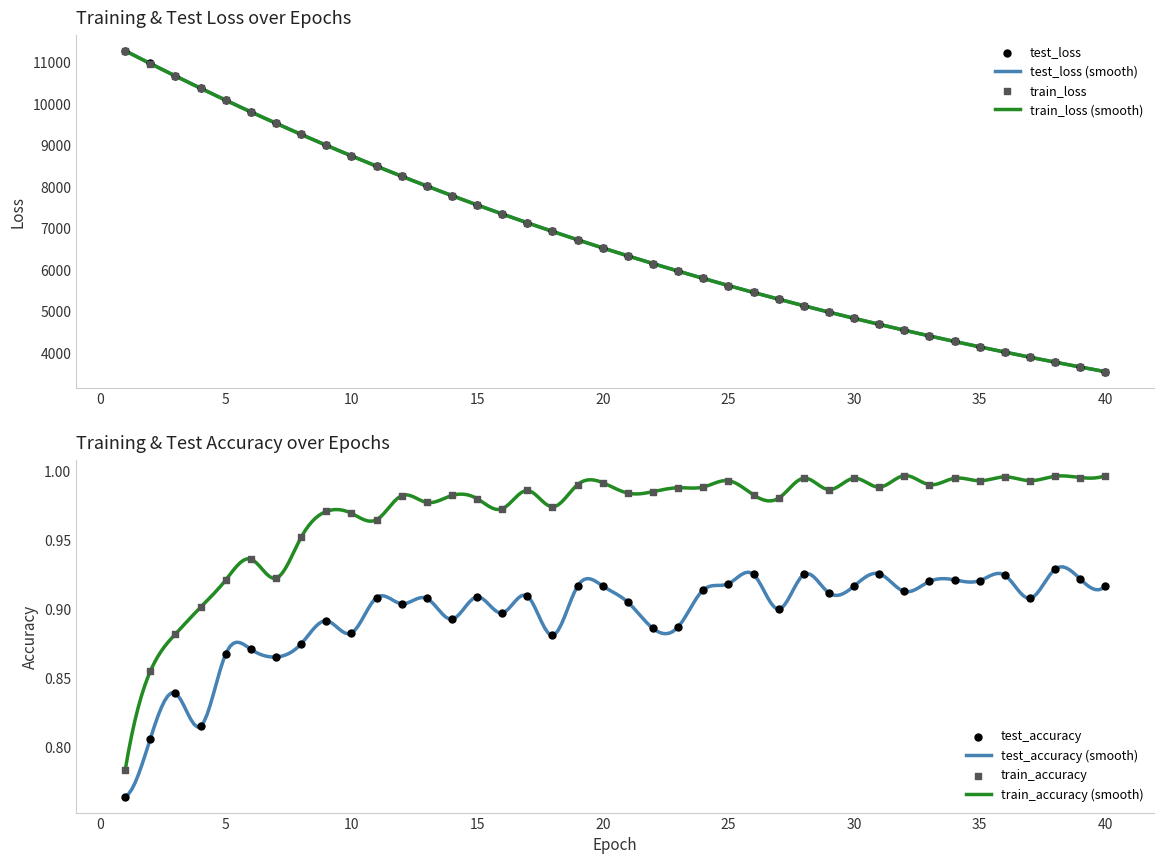

What are all the series names shown in the legend?

test_loss, train_loss, test_accuracy, train_accuracy